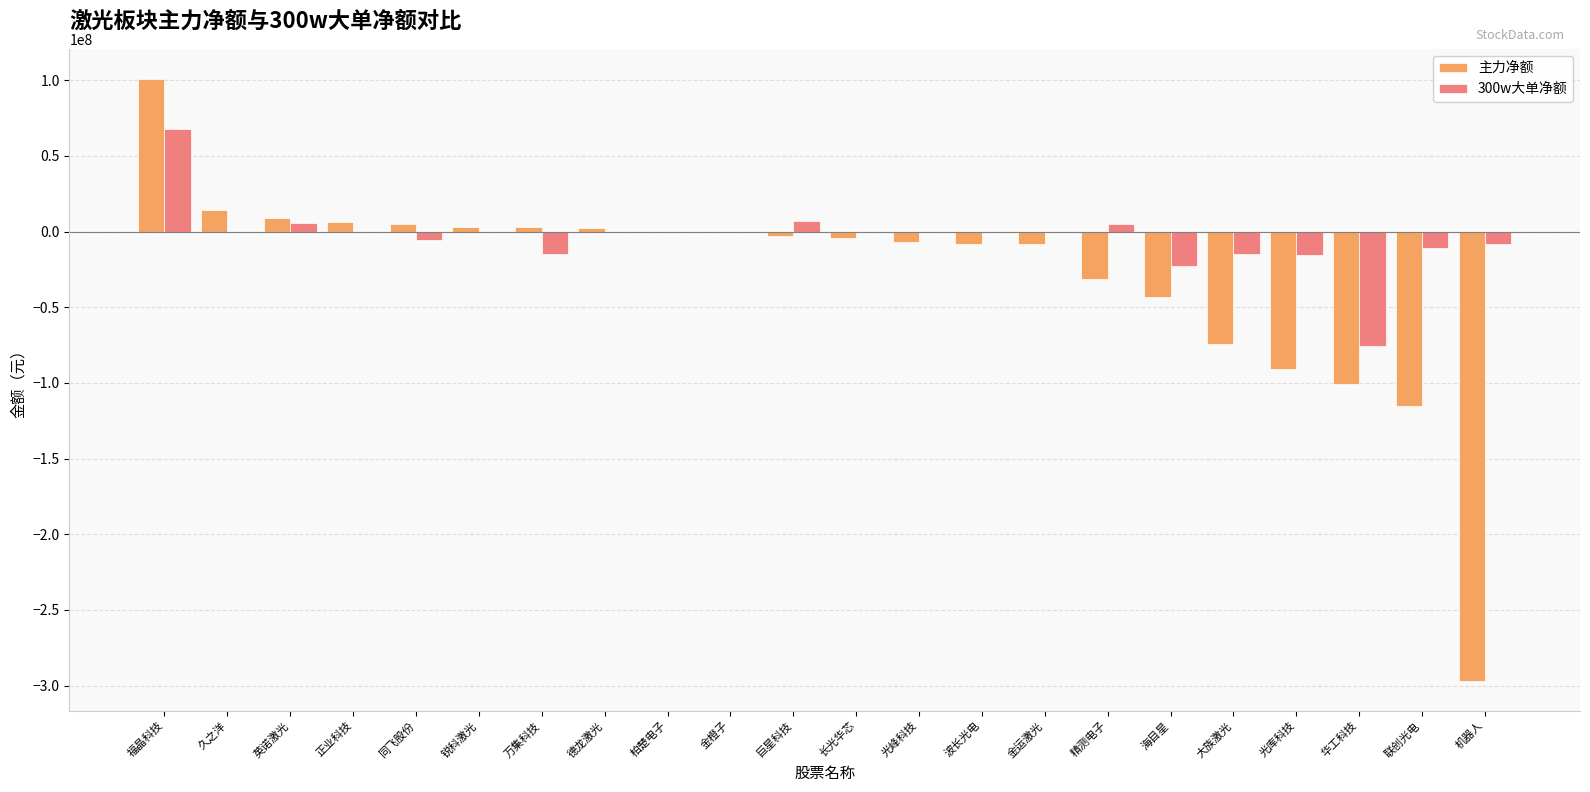

What is the total value across all series at 海目星?

-66017133